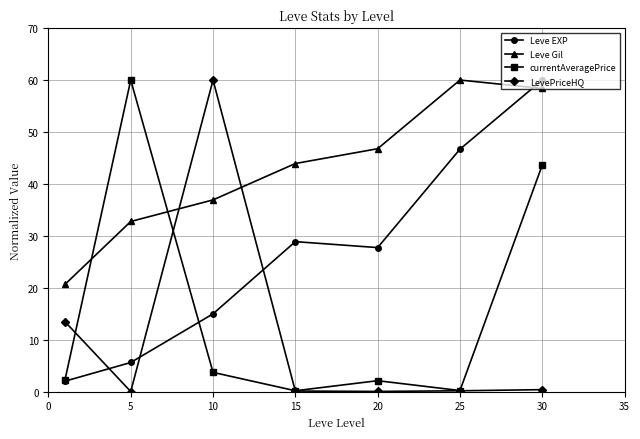

What are all the series names shown in the legend?

Leve EXP, Leve Gil, currentAveragePrice, LevePriceHQ